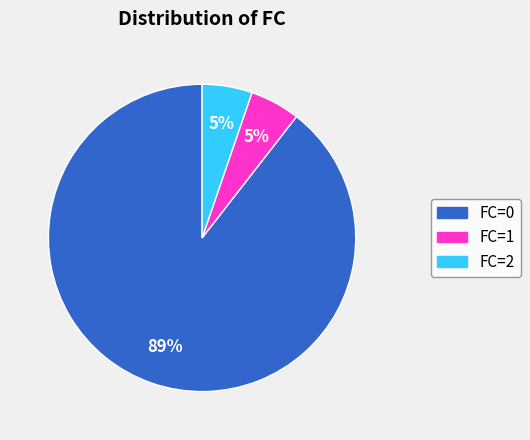

Is FC=1 the majority of the pie?

No